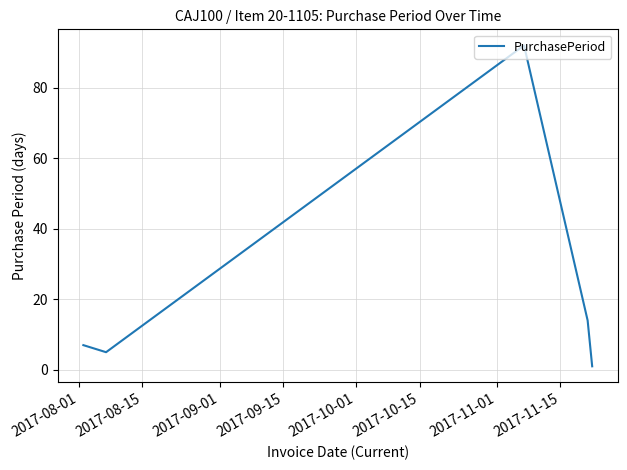

What is the difference between the second highest and second lowest values?

9